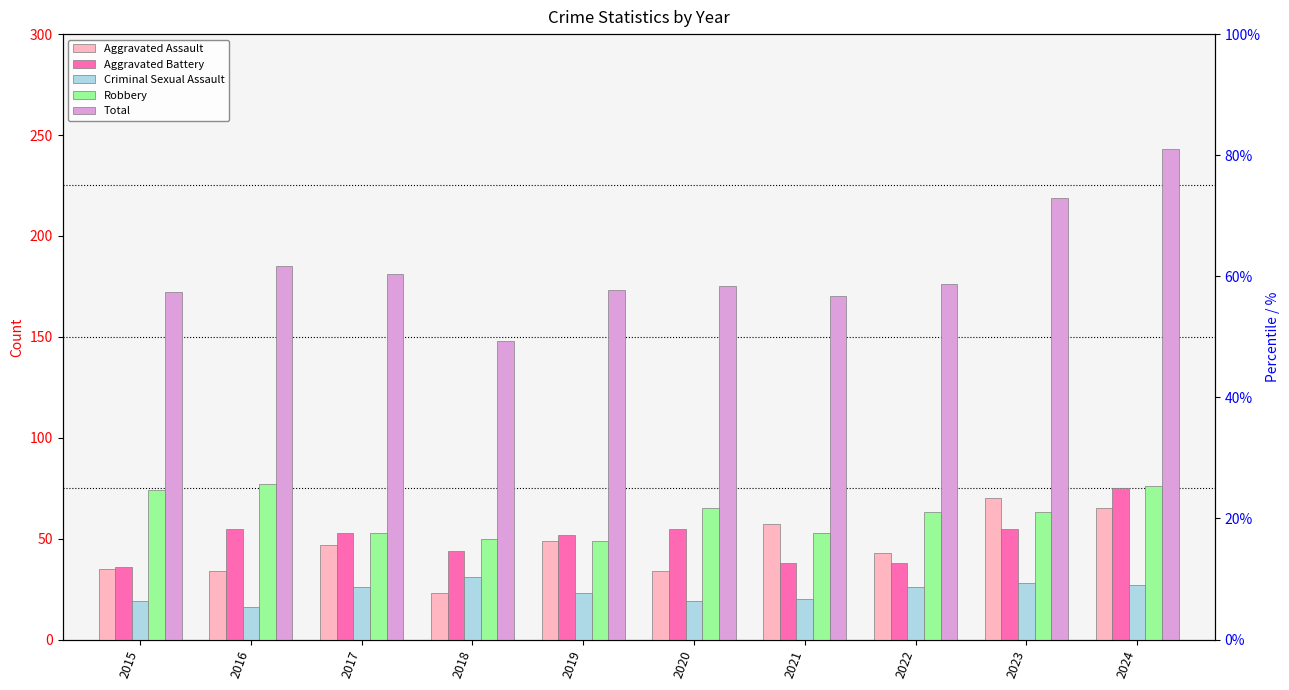

Which category has the lowest value in the Aggravated Battery series?

2015